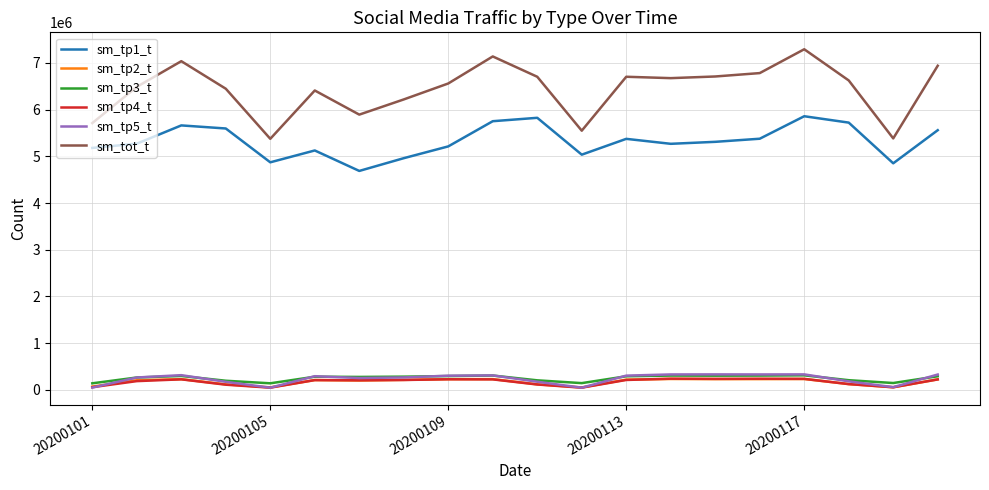

Which series has the largest total across all categories?

sm_tot_t